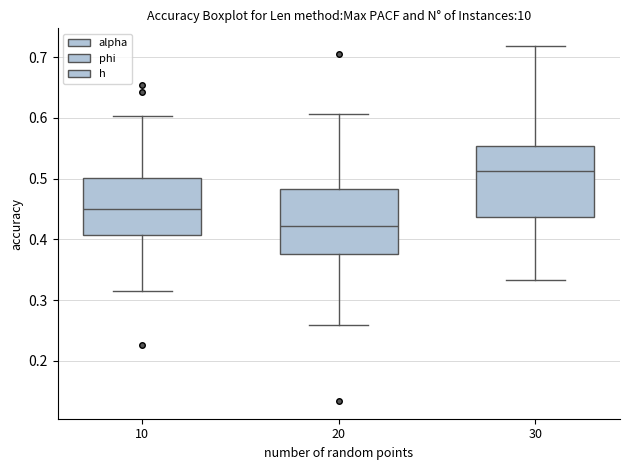

Reading left to right, read every box against the y-axis: the position of its median line, the range the box covers, and the ends of its whiskers. The values are not printed on the chart, so give them approximately, as read against the axis.

10: median 0.45, box 0.41 to 0.50, whiskers 0.32 to 0.60
20: median 0.42, box 0.38 to 0.48, whiskers 0.26 to 0.61
30: median 0.51, box 0.44 to 0.55, whiskers 0.33 to 0.72